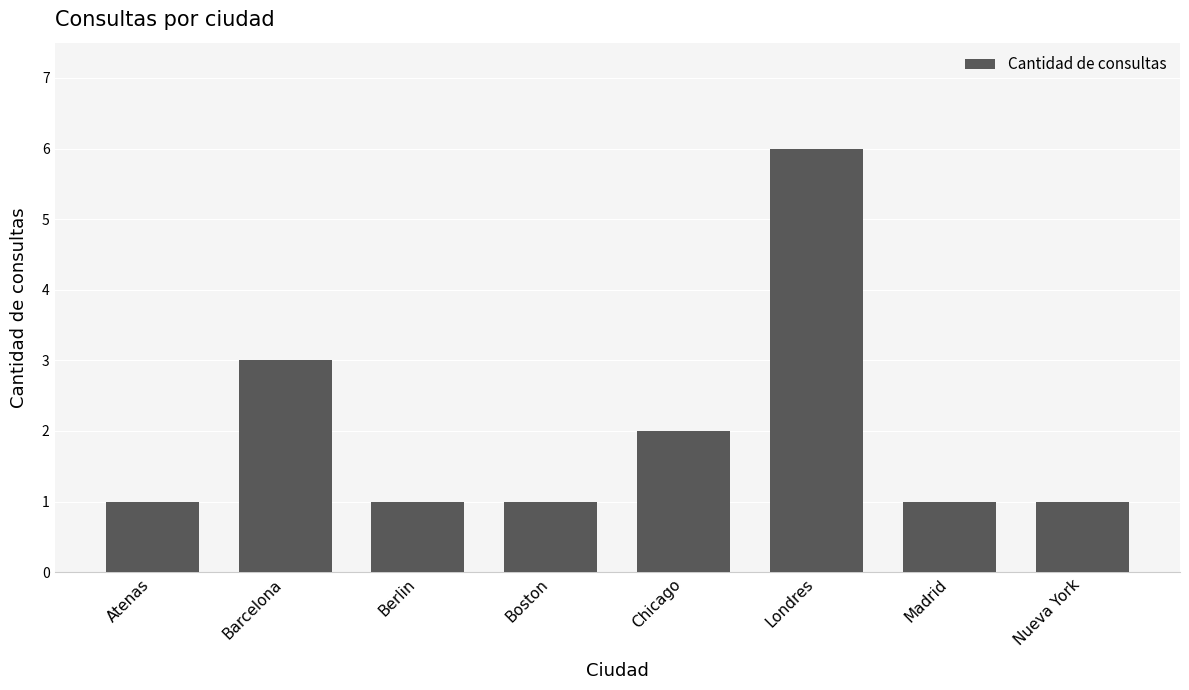

The chart shows a value of 1 at Londres. True or false?

False